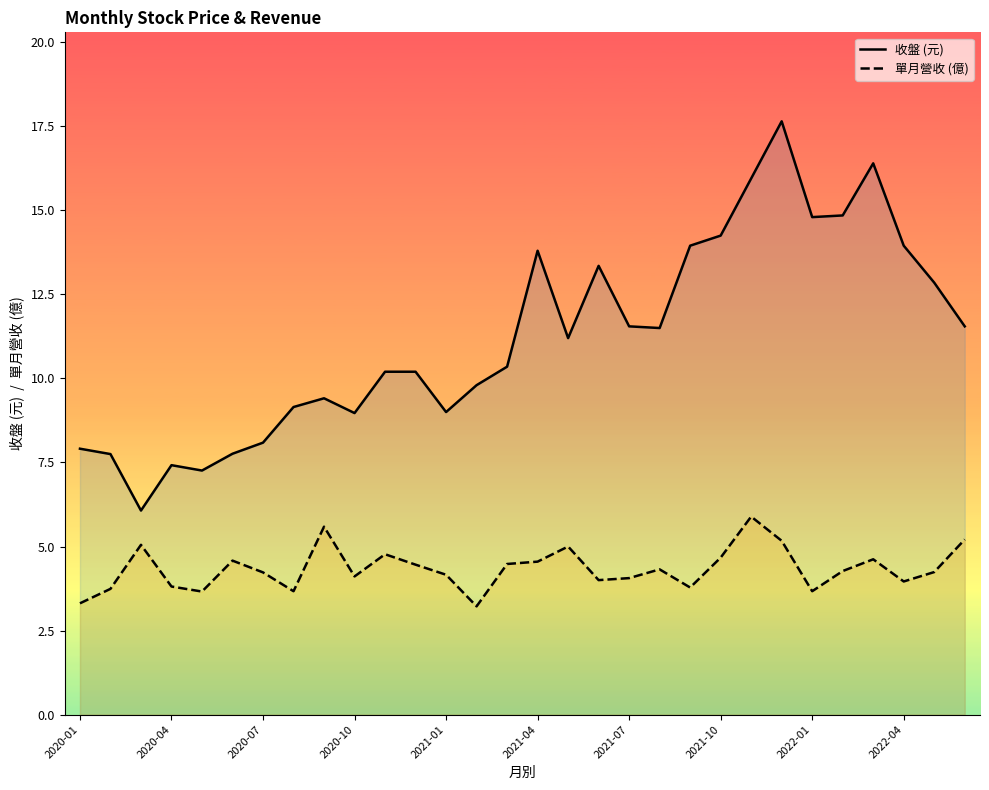

What is the maximum value for 單月營收 (億)?

5.9